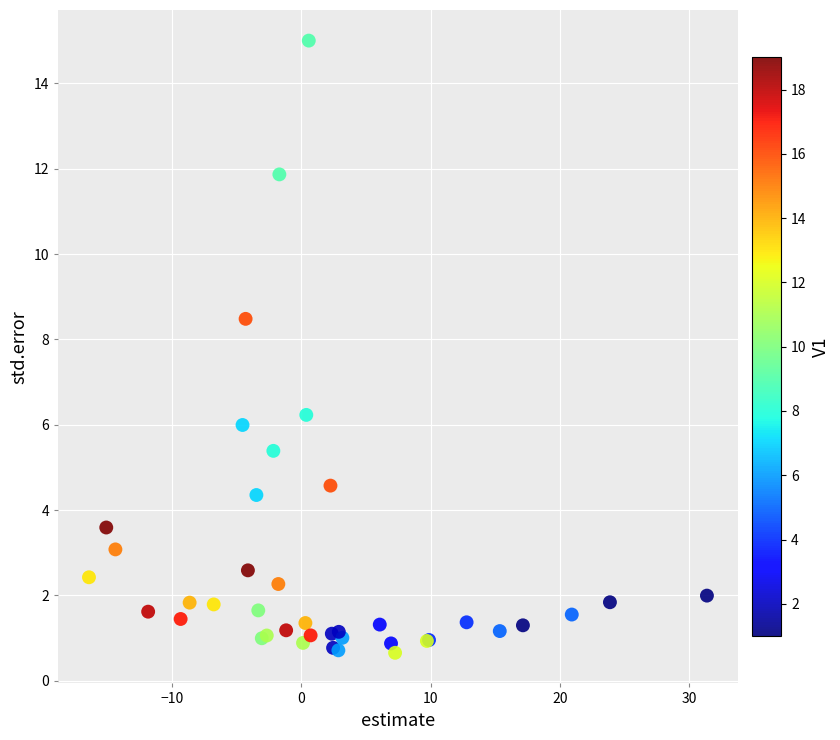

What Y value in the scatter plot is closest to 7?

6.2